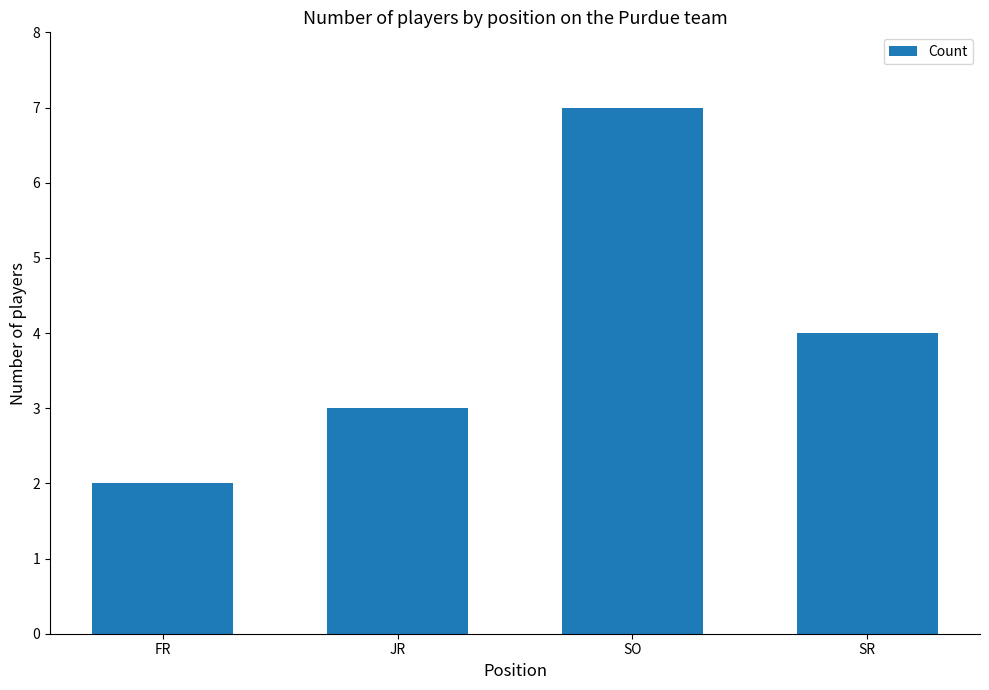

Rank the categories by value from lowest to highest.

FR, JR, SR, SO